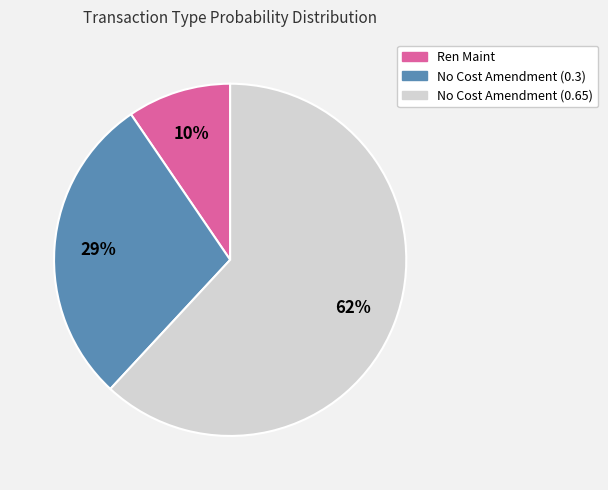

Is it true that No Cost Amendment (0.3) is 29% of the pie?

True